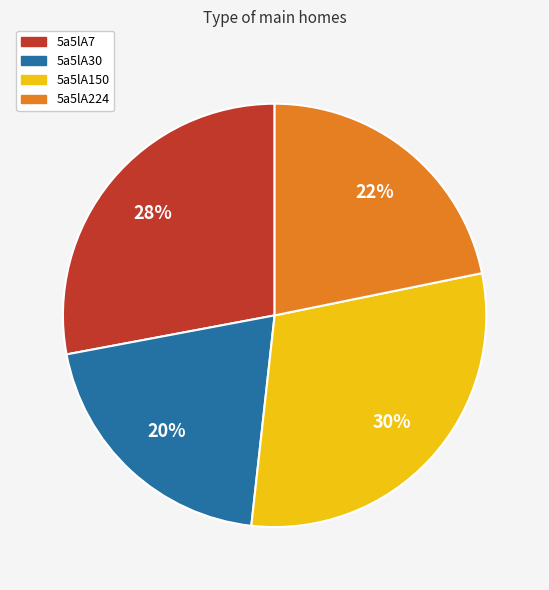

What is the largest slice in the pie chart?

5a5lA150